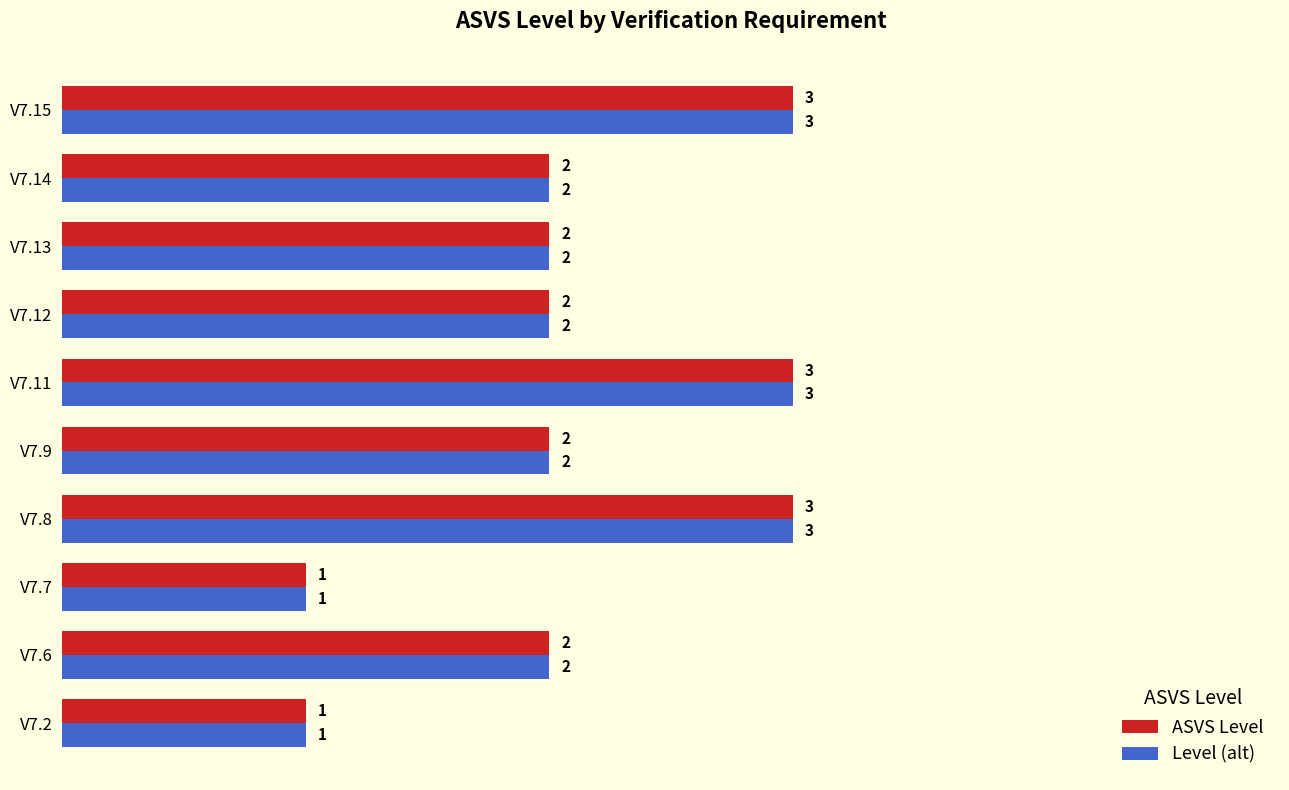

What is the greatest value displayed?

3